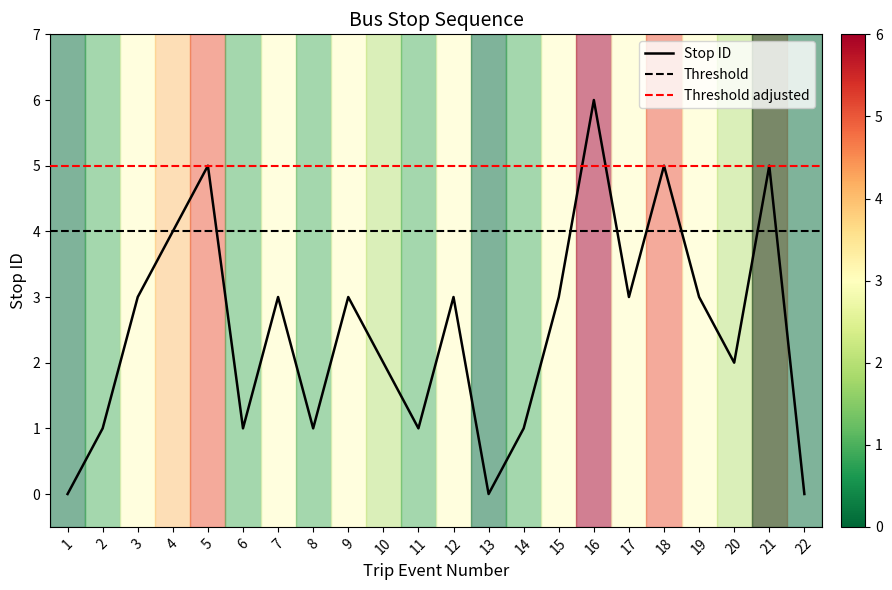

List the labels in order of value, largest first.

16, 5, 18, 21, 4, 3, 7, 9, 12, 15, 17, 19, 10, 20, 2, 6, 8, 11, 14, 1, 13, 22